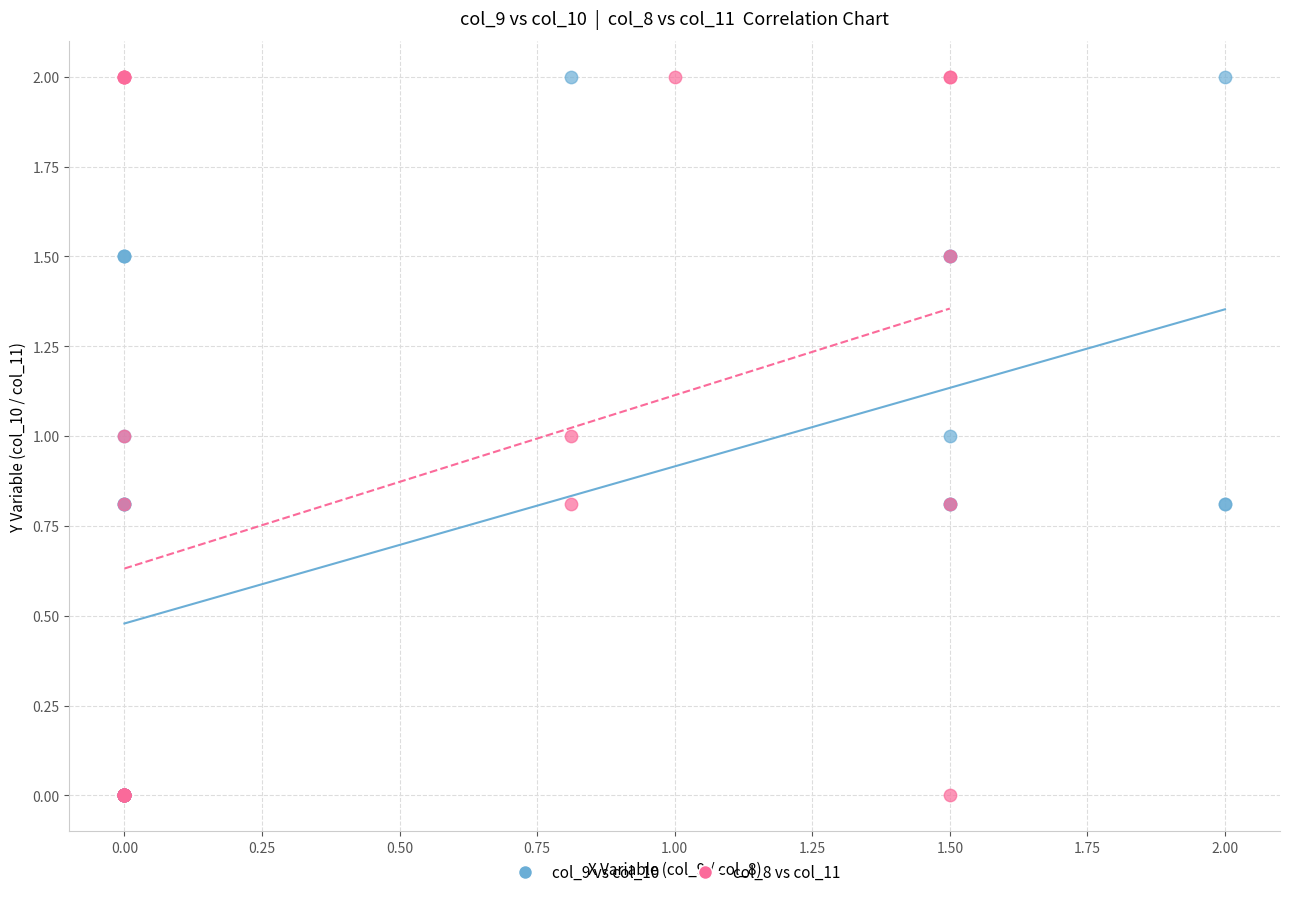

What are all the series names shown in the legend?

col_9 vs col_10, col_8 vs col_11